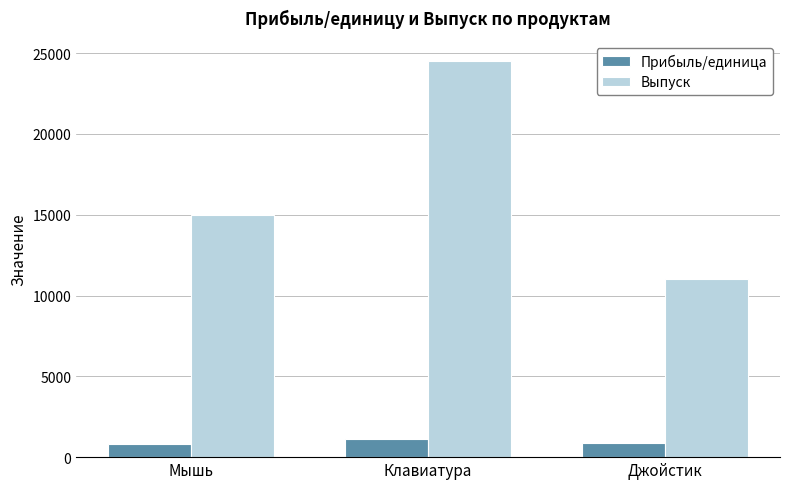

What is the average value of the Прибыль/единица series?

933